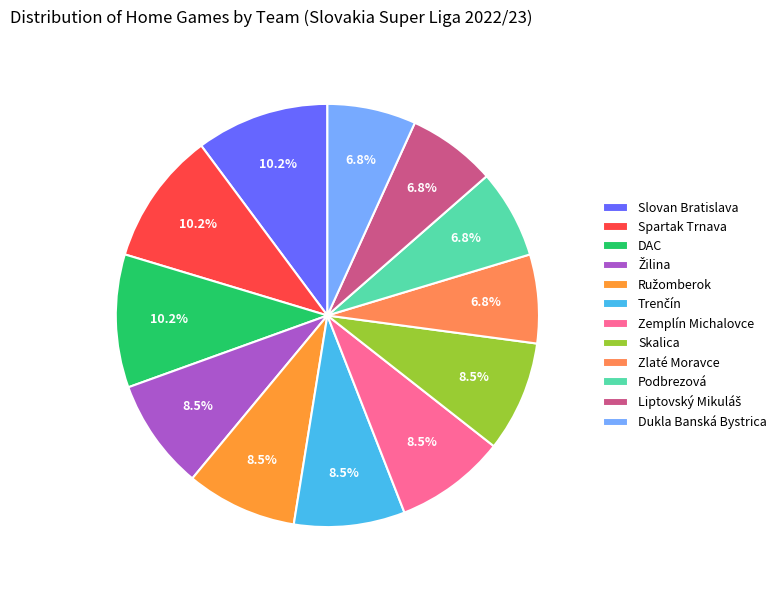

To the nearest percent, what percentage of the pie is DAC?

10%